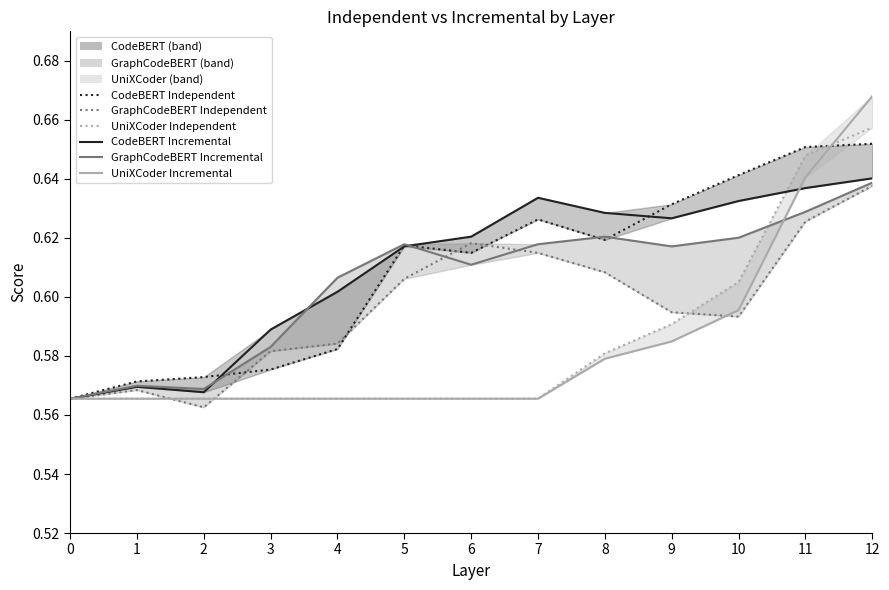

Which has a higher value, 1 or 2?

2